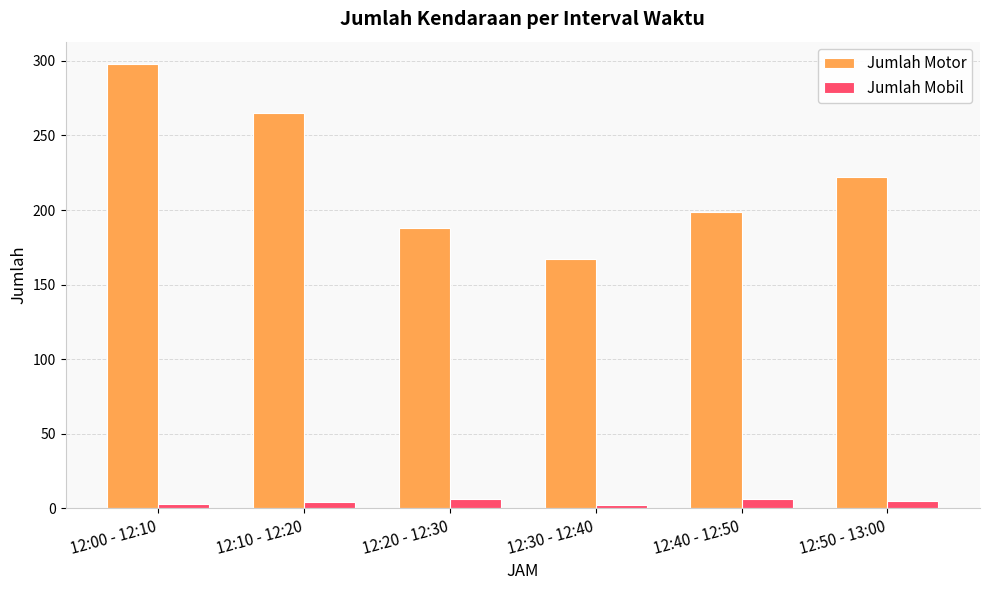

What is the average value of the Jumlah Motor series?

223